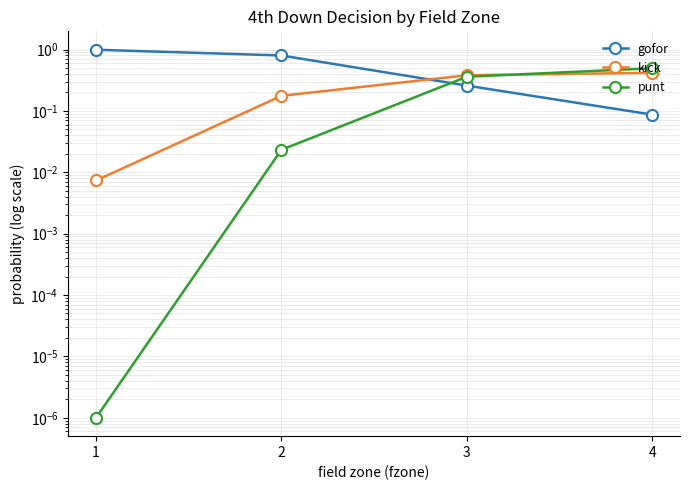

What are all the series names shown in the legend?

gofor, kick, punt